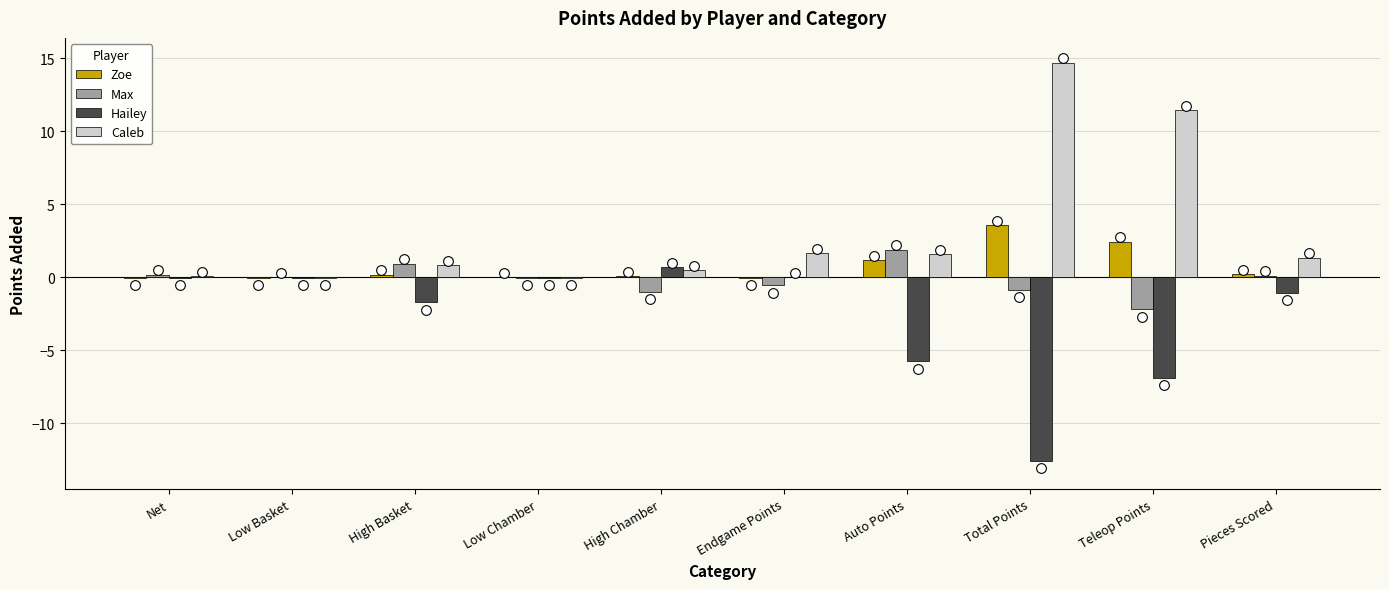

What is the highest value of the Caleb series?

14.7